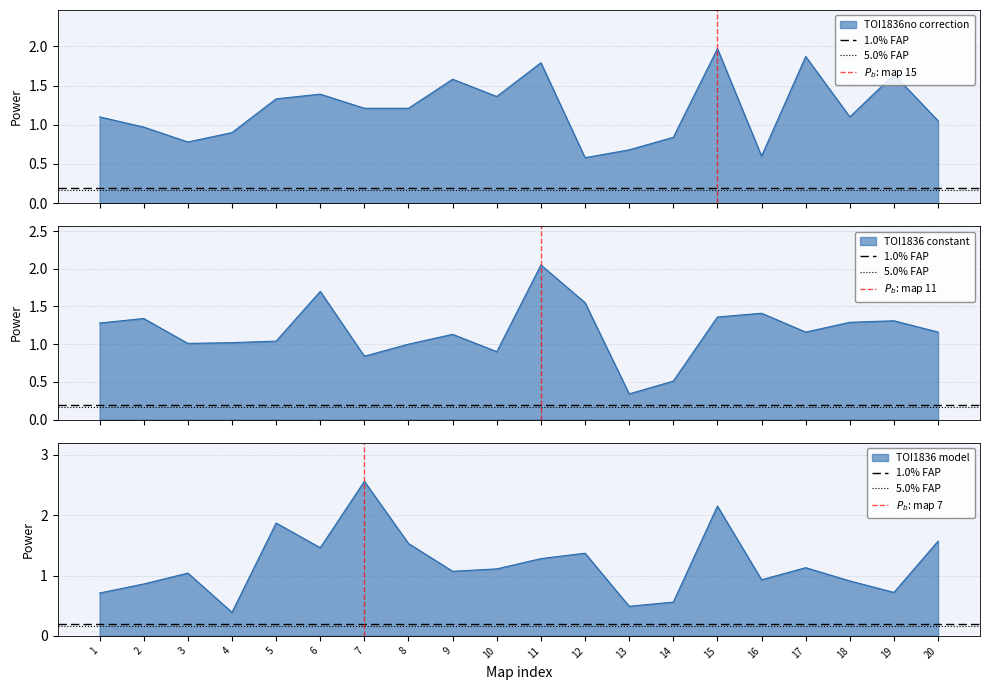

At which label is 1.0% FAP closest to 0?

1